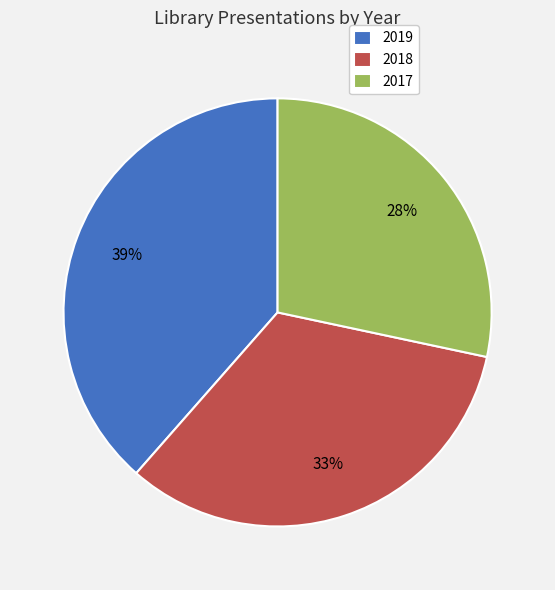

To the nearest percent, what is the combined percentage of 2017 and 2019?

67%